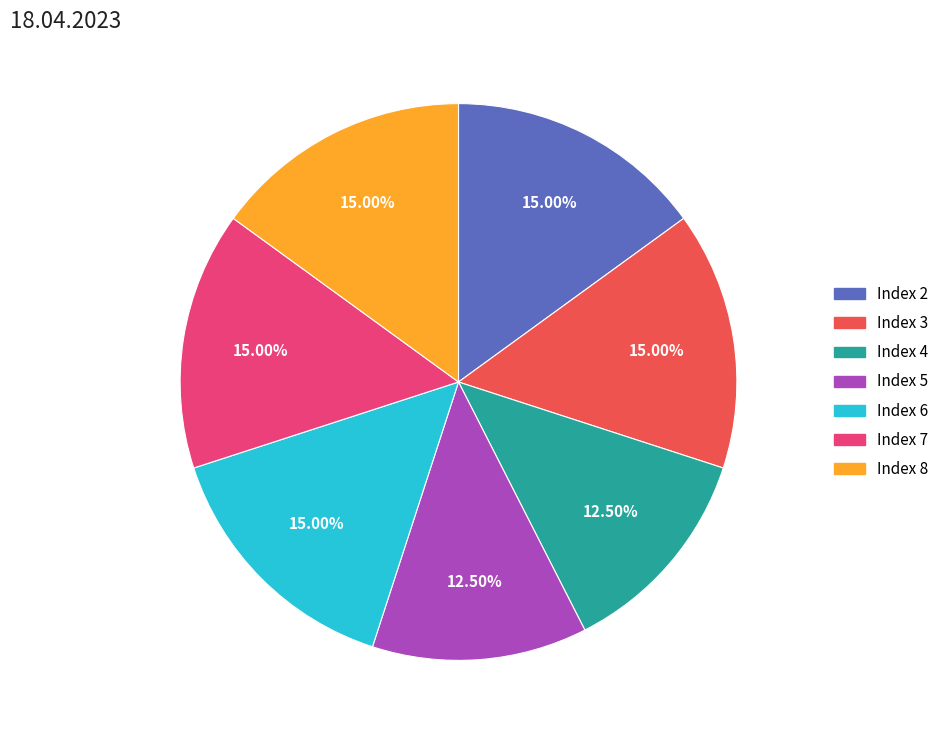

Which has a higher value, Index 8 or Index 5?

Index 8